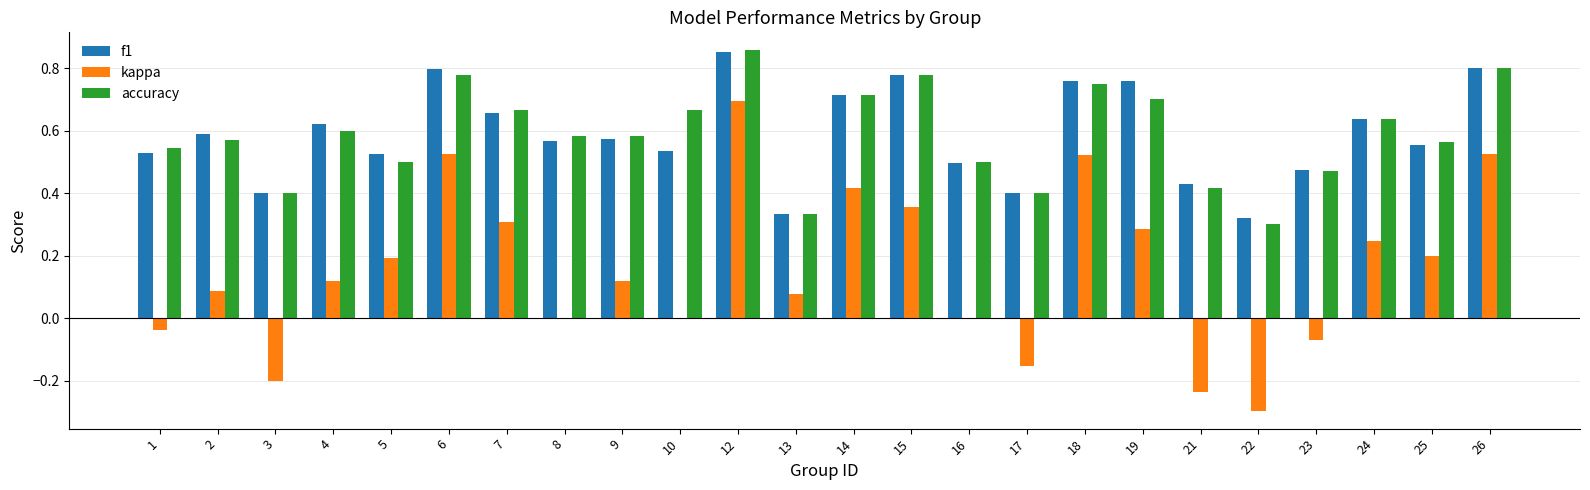

Is the value of kappa at 22 greater than the value of accuracy at 22?

No